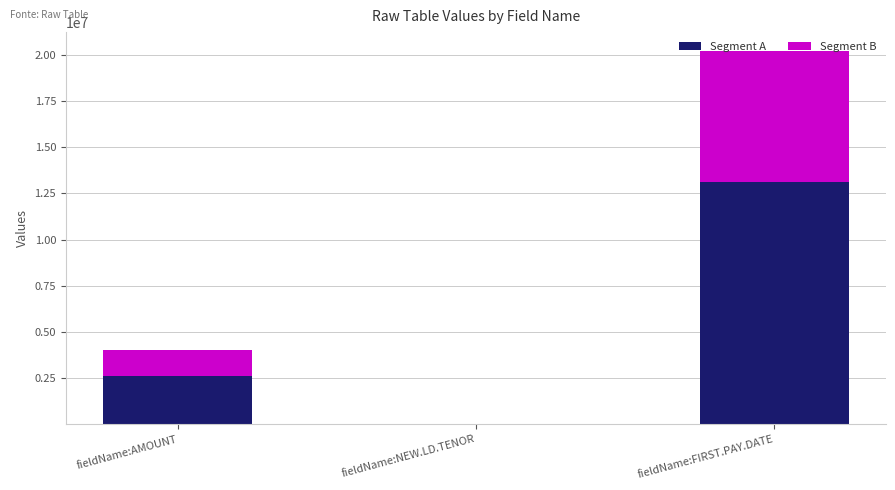

At which label is Segment A closest to 6568481?

fieldName:AMOUNT